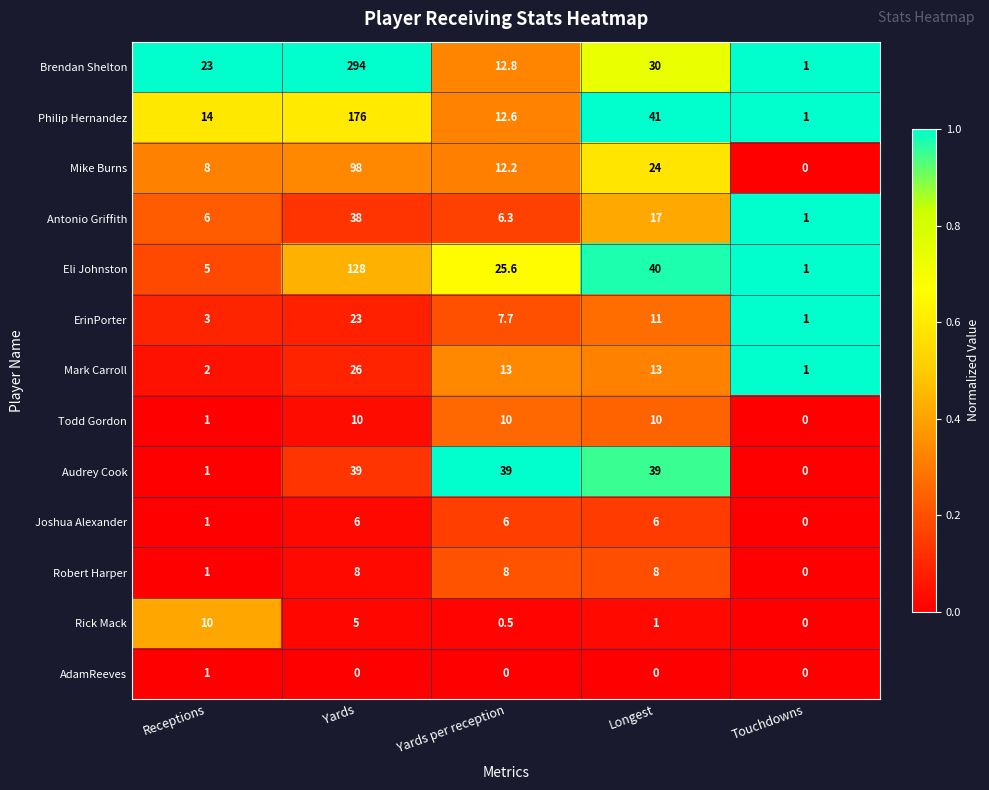

Count the number of data series in this chart.

13